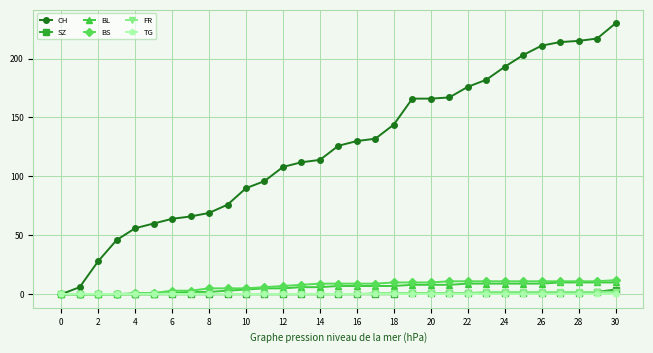

What is the difference between the maximum and minimum values in the CH series?

230